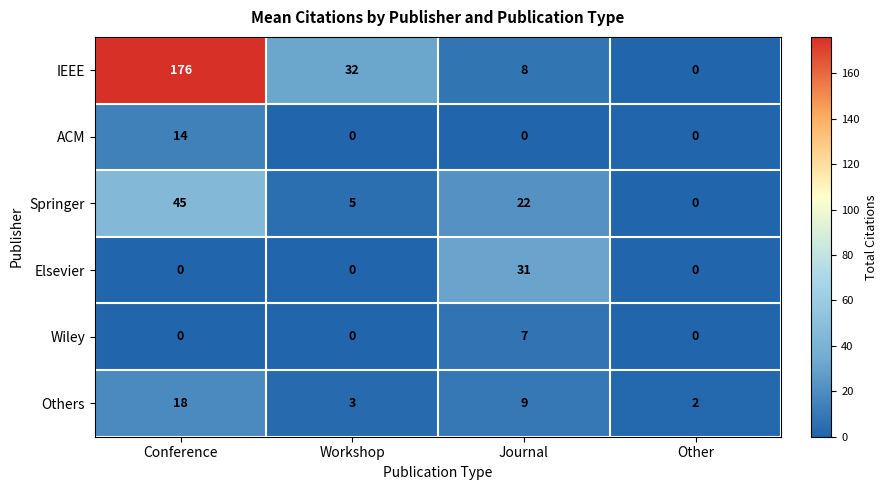

Between Conference and Journal, which series saw the biggest shift?

IEEE